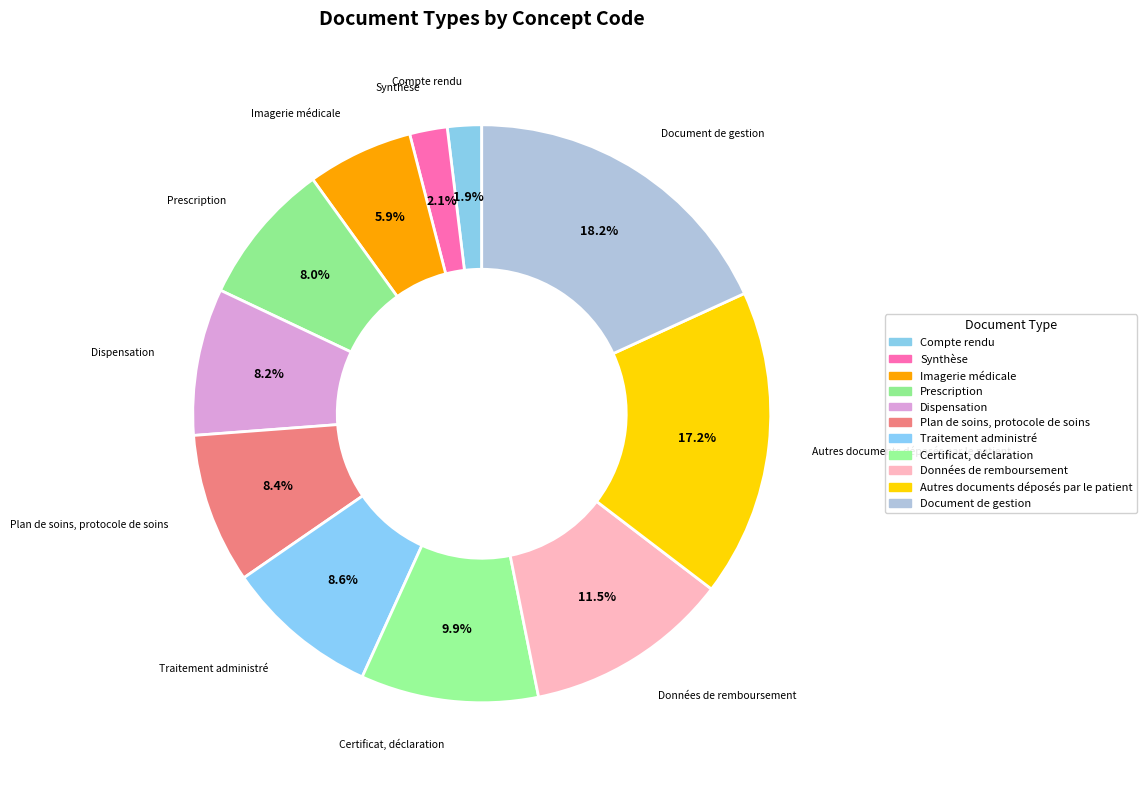

Do Certificat, déclaration and Autres documents déposés par le patient together represent more than half of the pie?

No